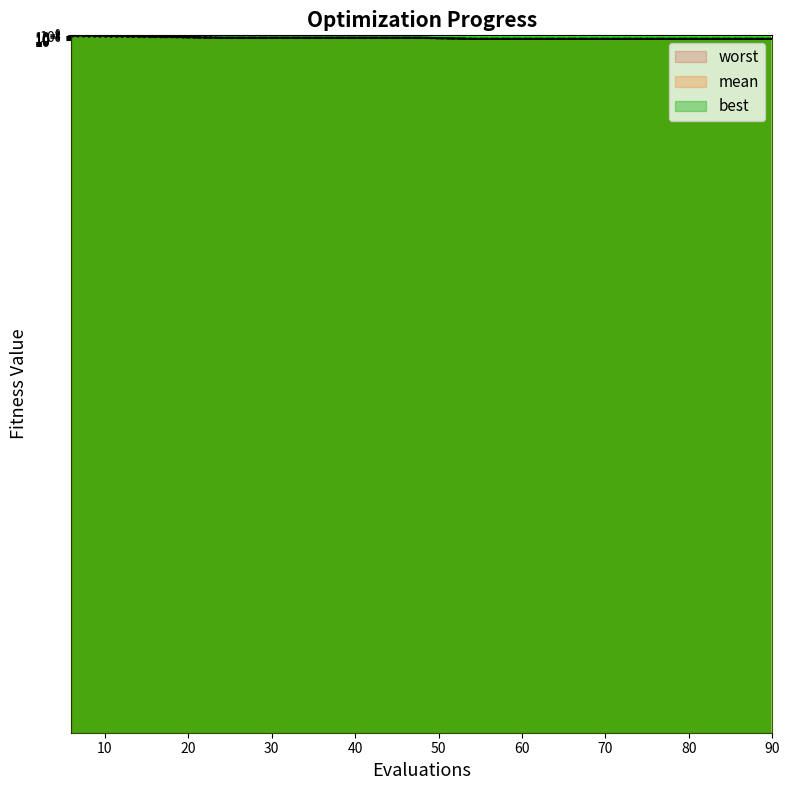

True or false: worst and best intersect in this chart.

False